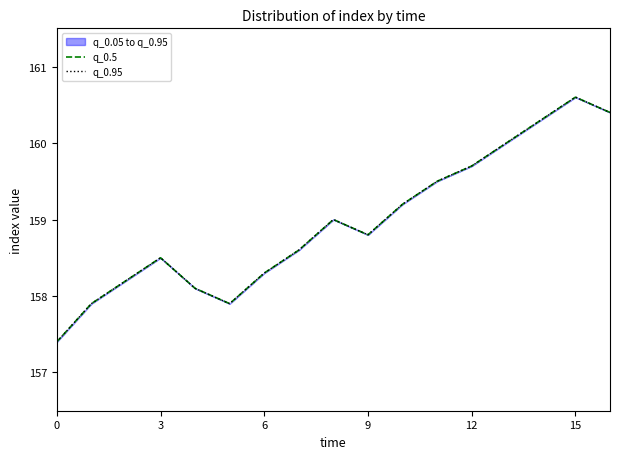

True or false: q_0.5 and q_0.95 cross at least once.

False